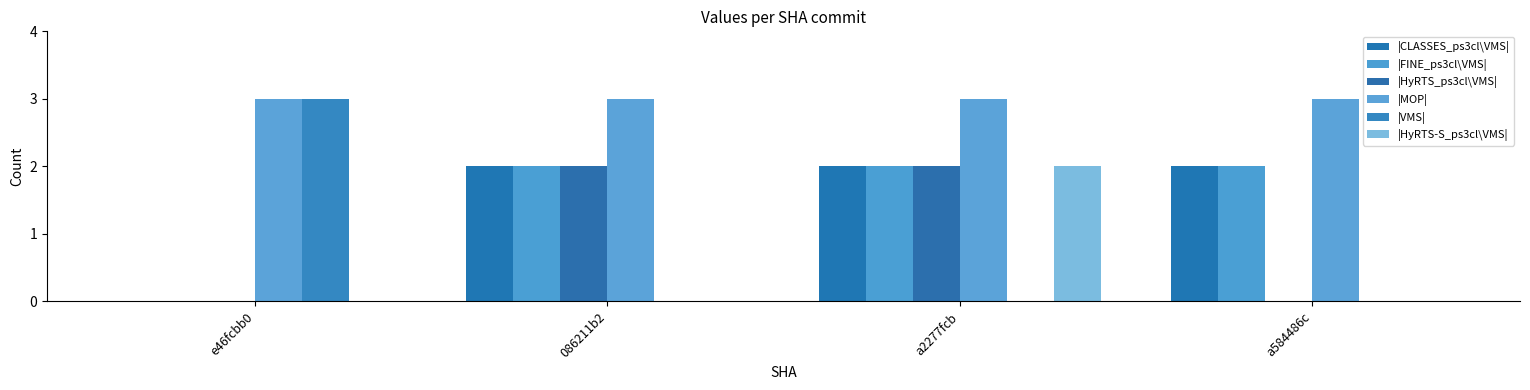

True or false: |VMS| has a value of 0 at a2277fcb.

True